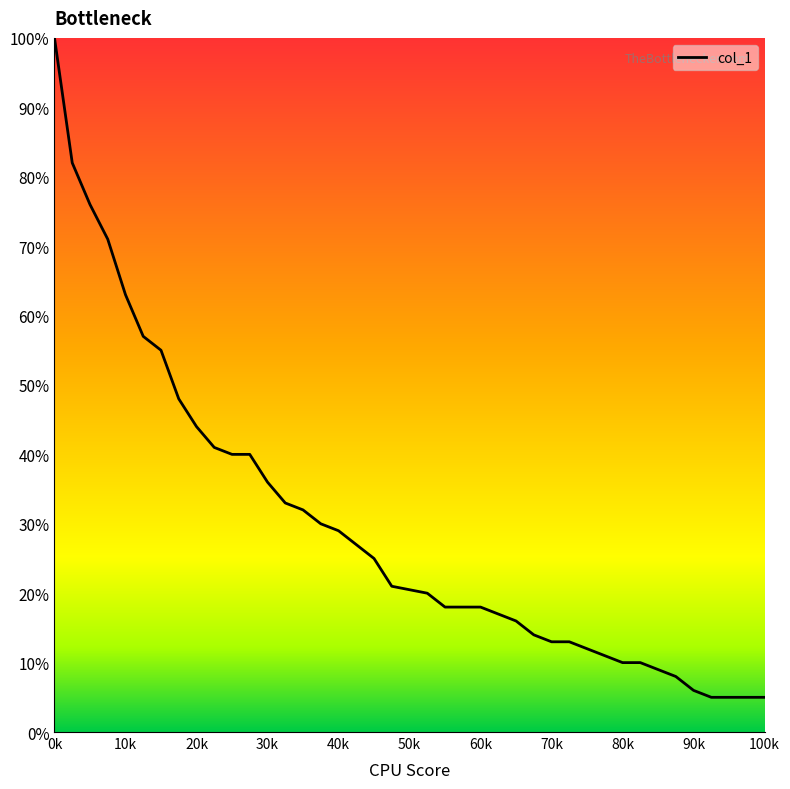

What is the average value?

0.3